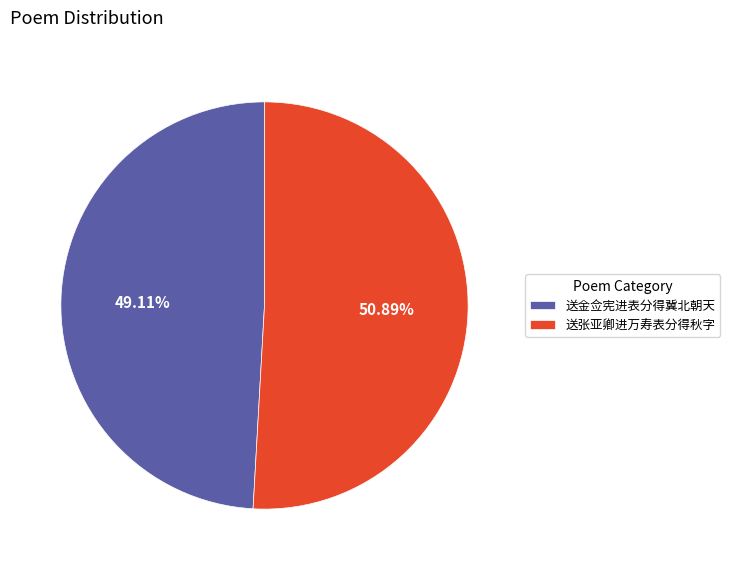

Rank the categories by value from highest to lowest.

送张亚卿进万寿表分得秋字, 送金佥宪进表分得冀北朝天